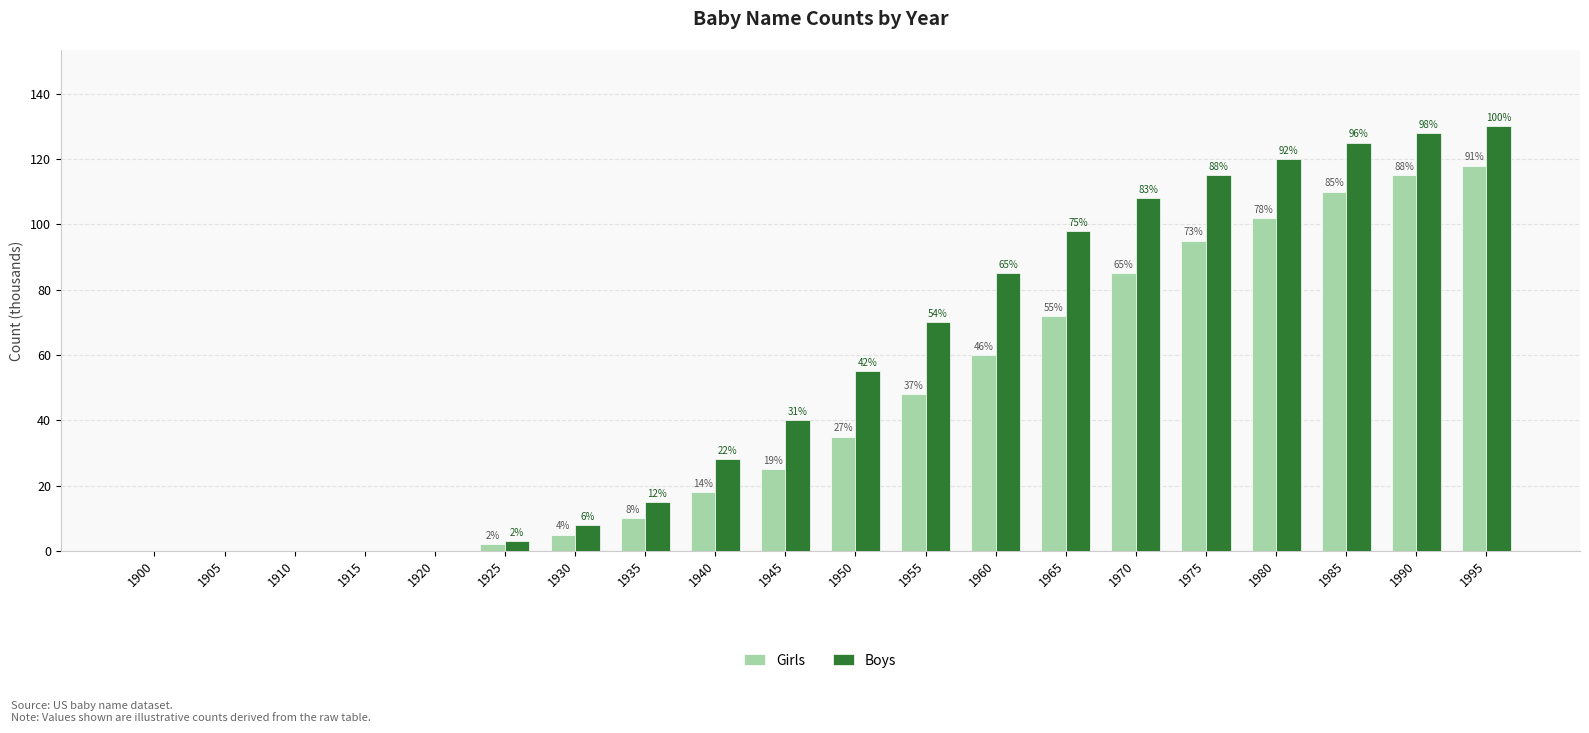

How many groups of bars are there?

20